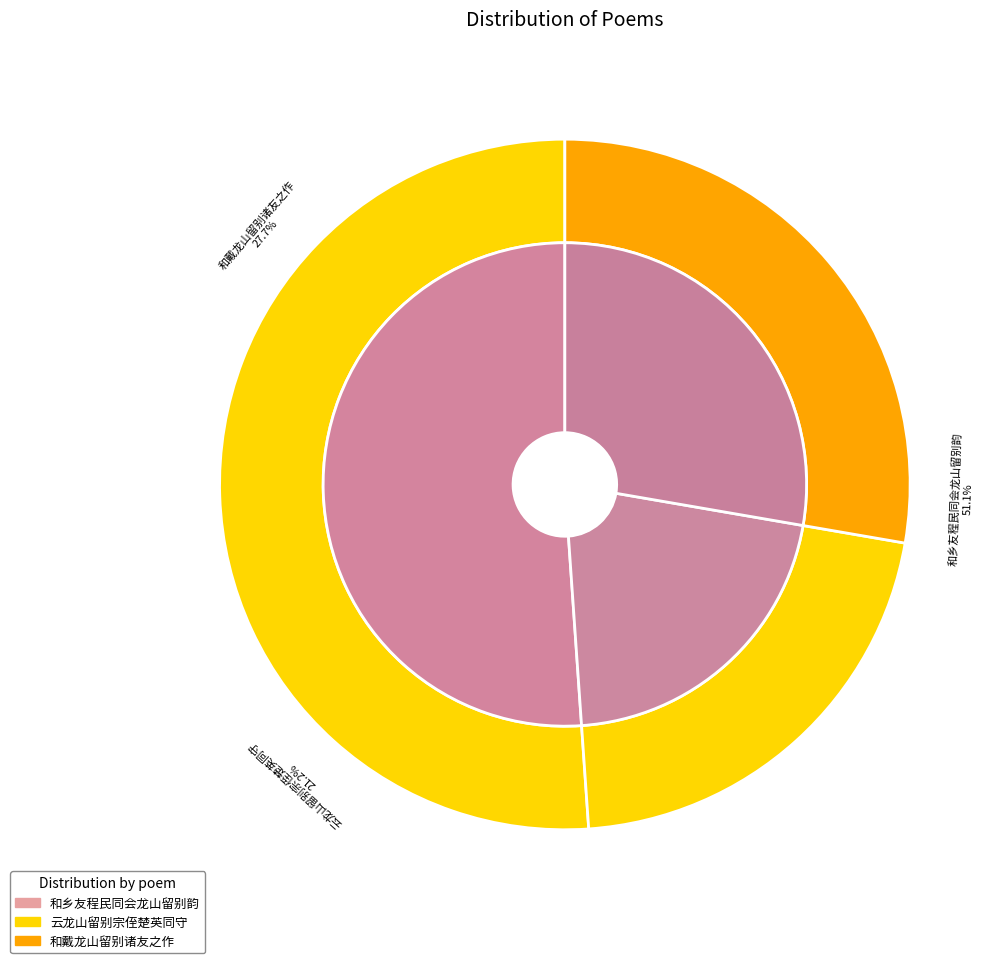

Which category has the biggest portion of the pie?

和乡友程民同会龙山留别韵